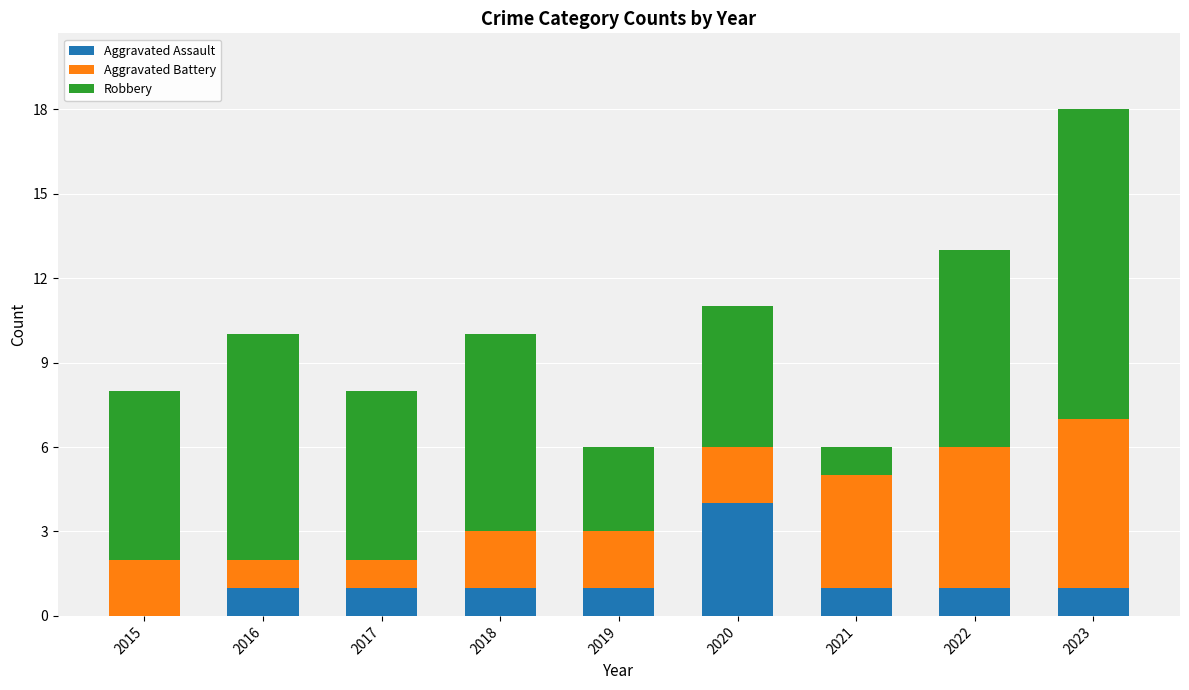

At which category is the sum across all series the highest?

2023